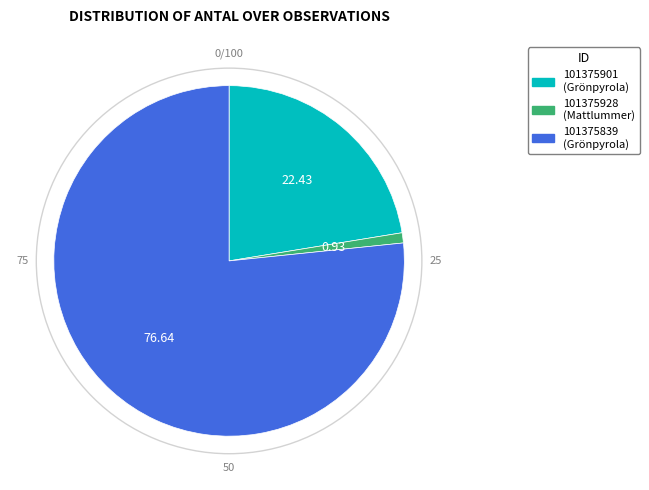

Between 101375839 and 101375901, which is larger?

101375839